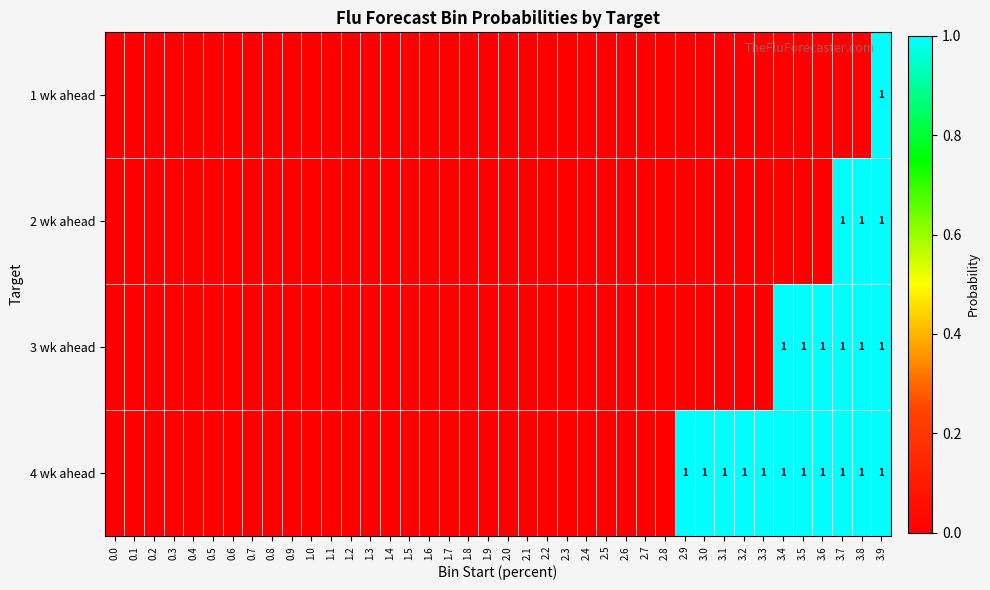

True or false: 4 wk ahead has a value of 1 at 3.1.

True